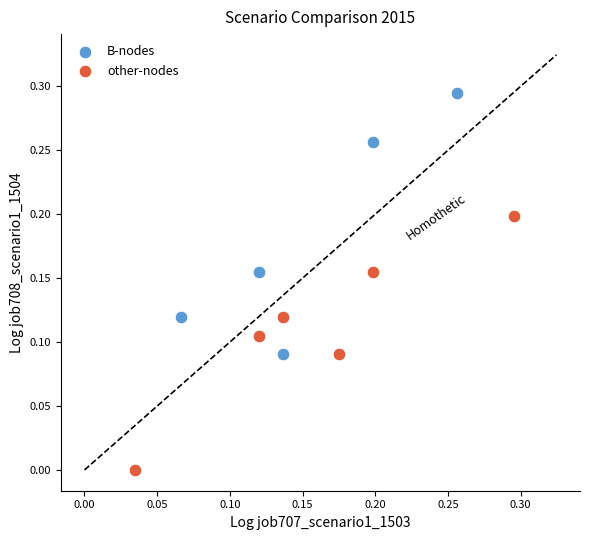

Which series reaches the minimum Y coordinate?

other-nodes